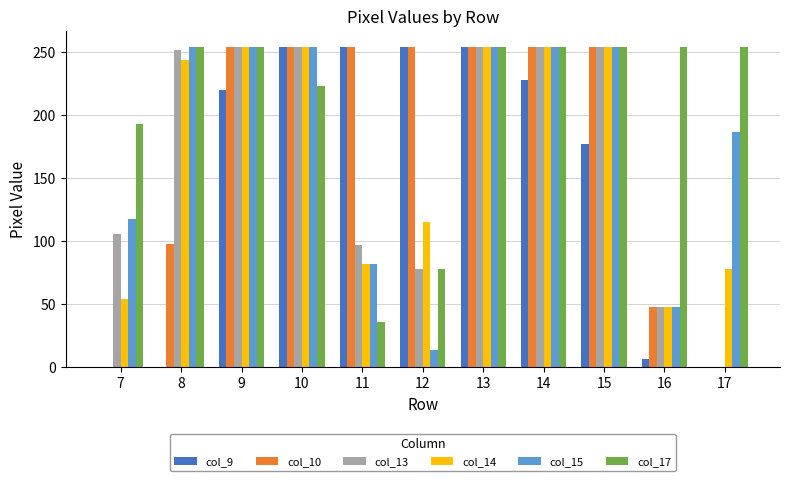

Count the number of data series in this chart.

6